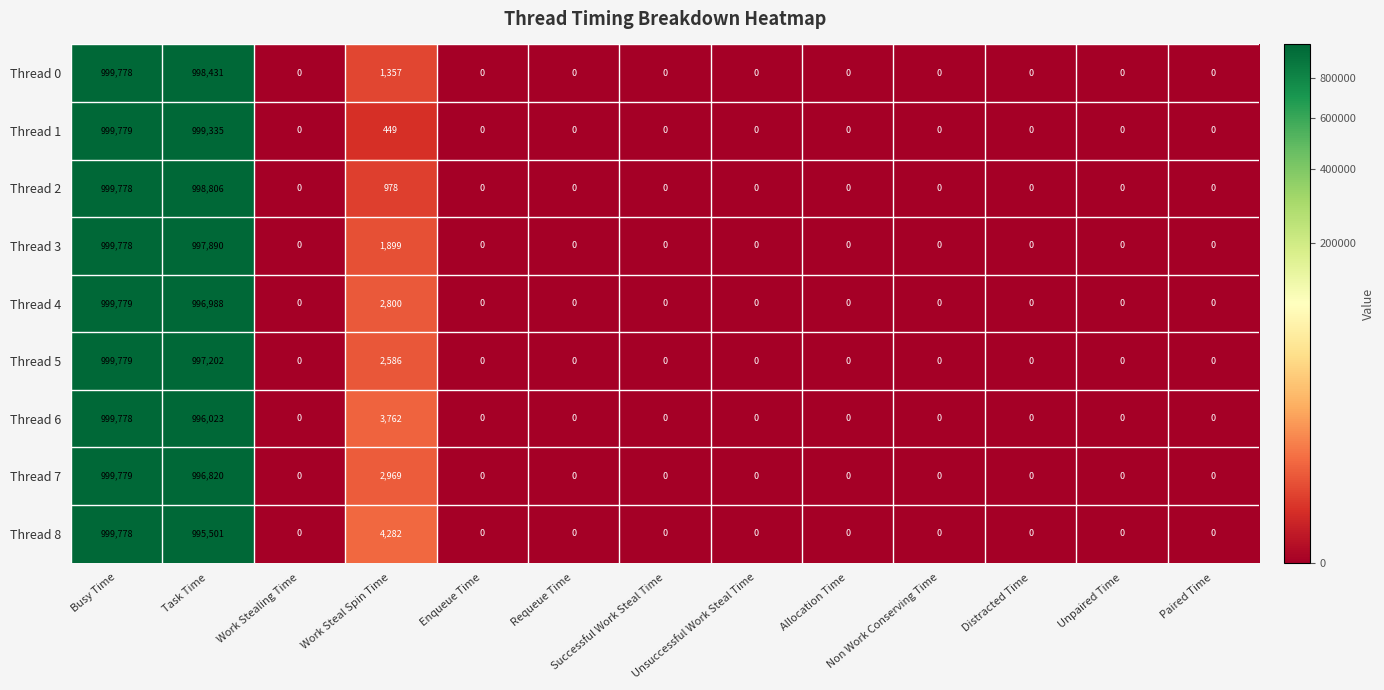

What is the spread (max minus min) of values at Work Steal Spin Time?

3833